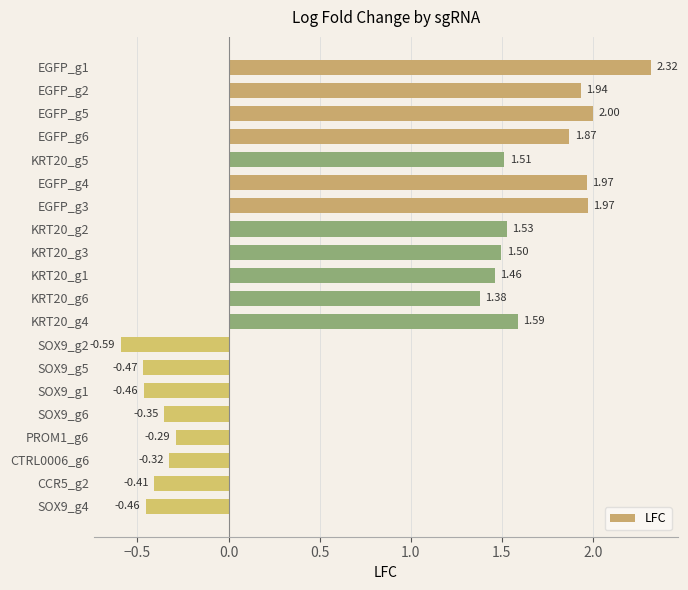

What is the sum of all values?

17.7